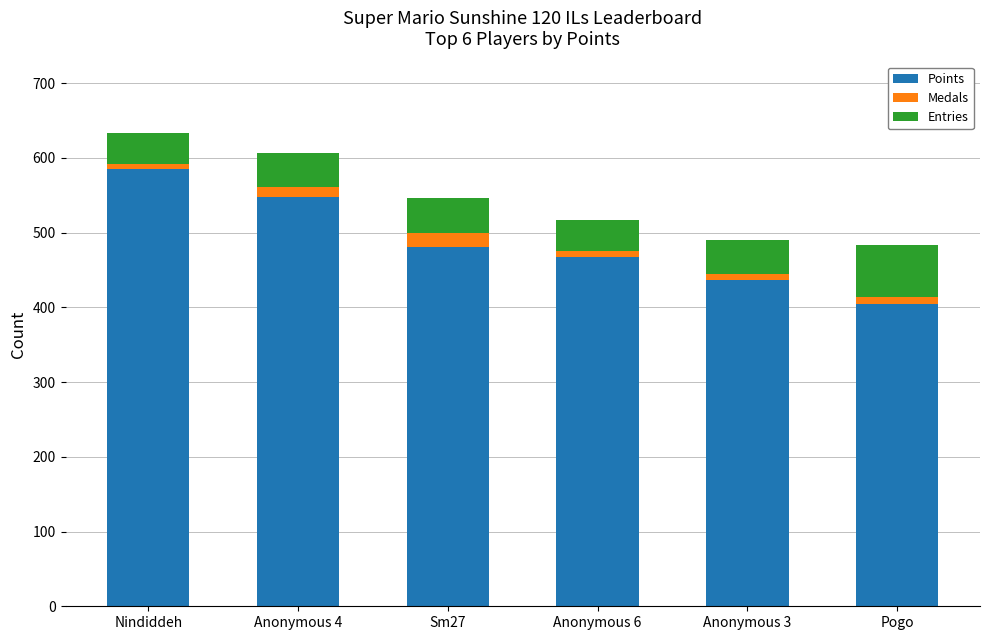

At which label does Points reach its minimum?

Pogo